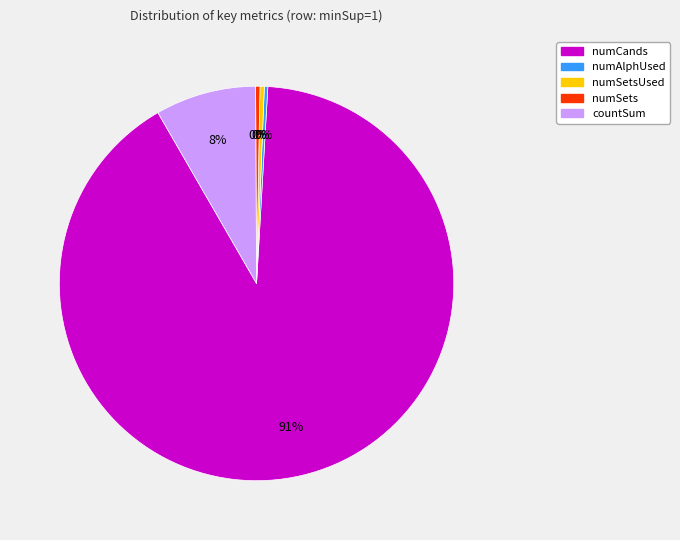

Is there any slice that represents more than half of the pie?

Yes